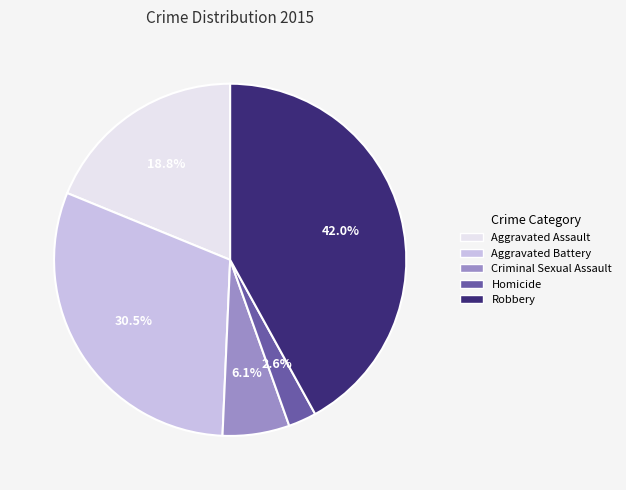

Rank the categories by value from highest to lowest.

Robbery, Aggravated Battery, Aggravated Assault, Criminal Sexual Assault, Homicide